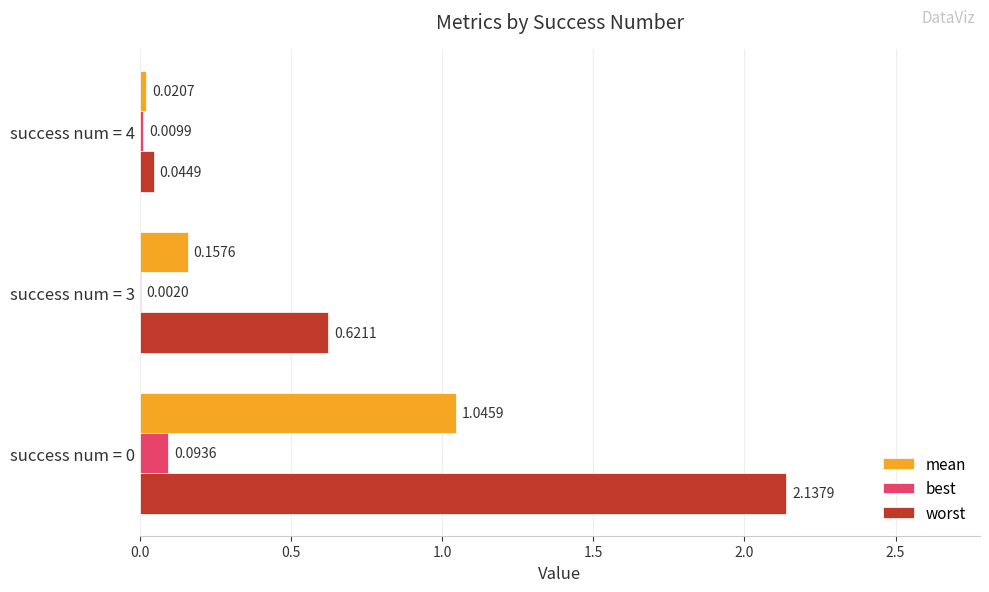

What is the total value across all series at success num = 3?

0.8